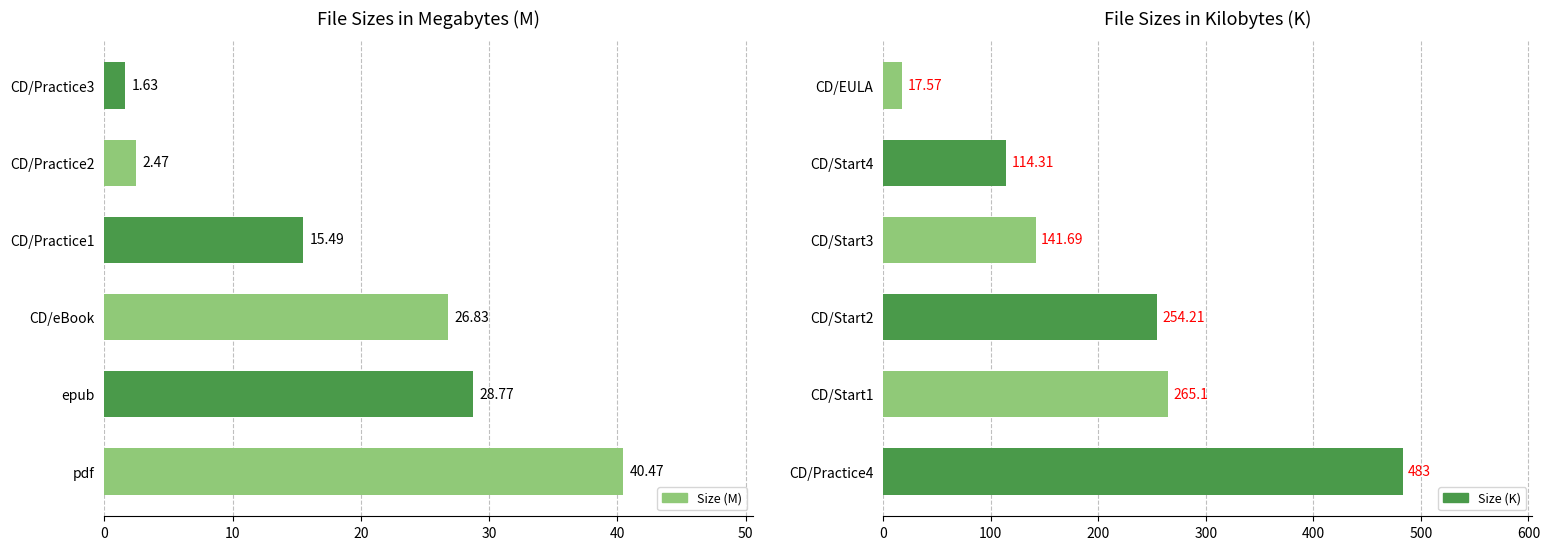

How many distinct data groups are displayed?

2